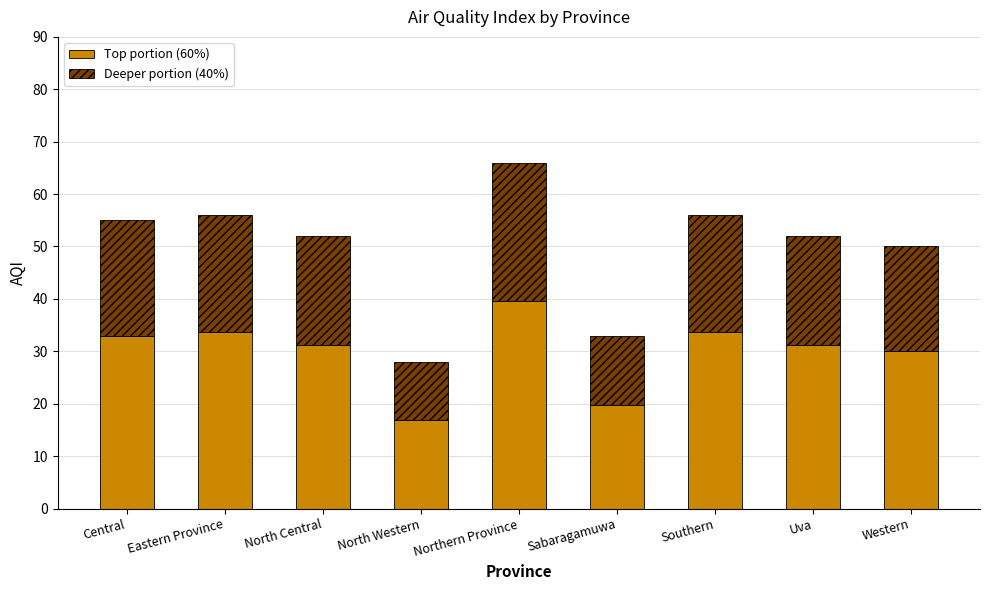

Count the number of categories in the chart.

9